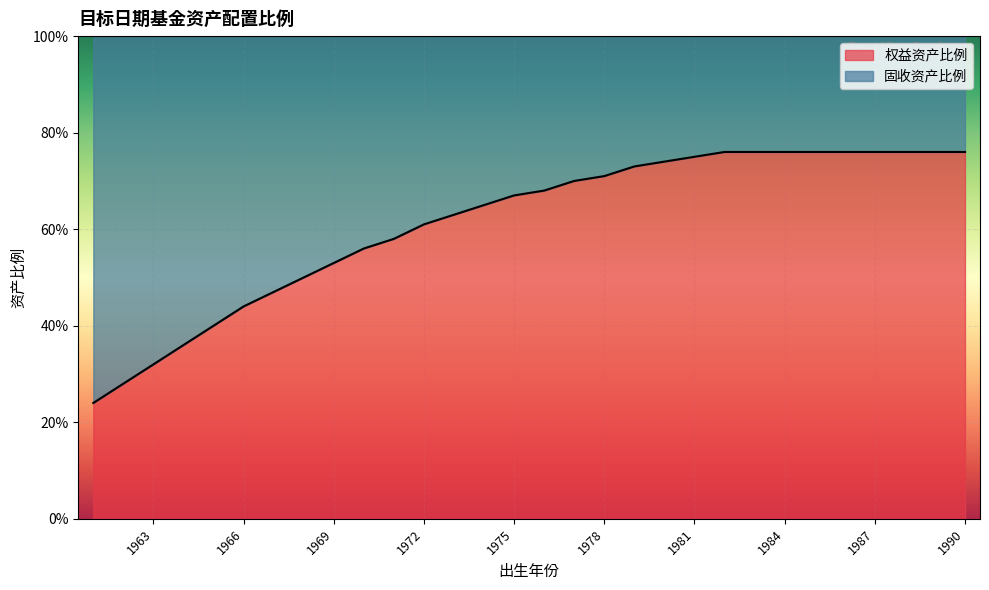

Count the values in the range 0 to 1.

30